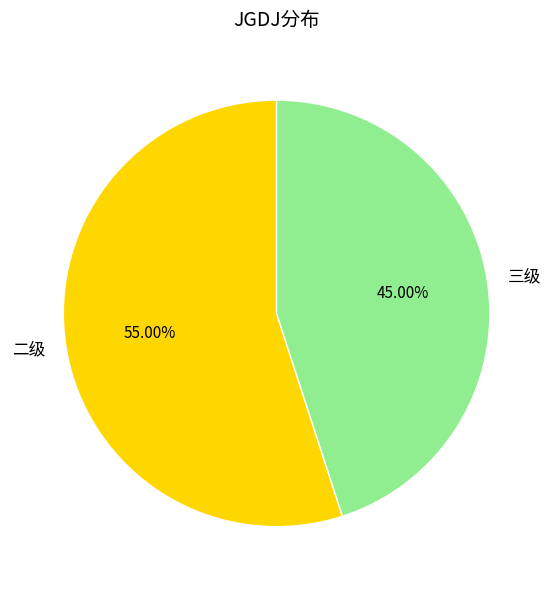

Combined, do 三级 and 二级 account for over 50%?

Yes